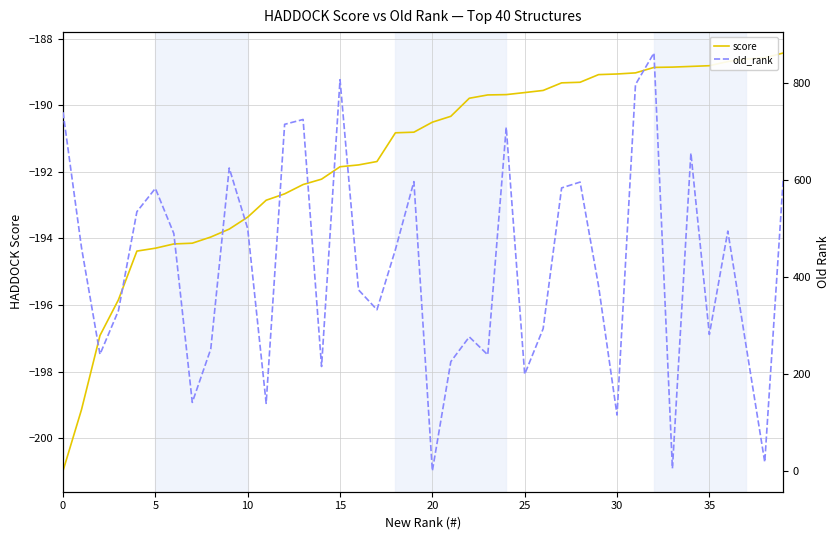

What is the total value across all series at 21?

35.7